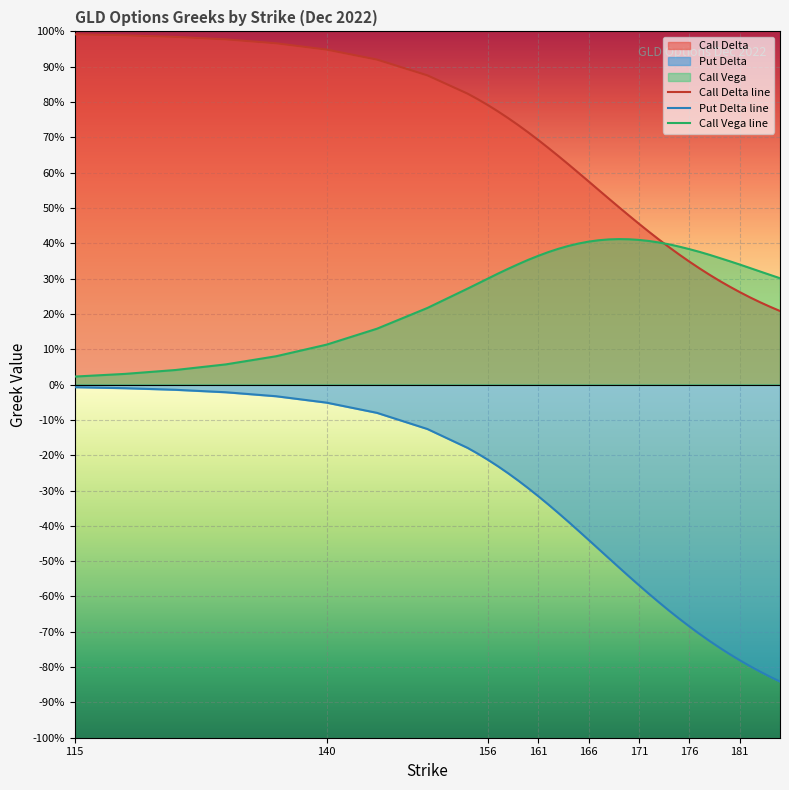

Which category has the highest value in the Put Delta line series?

115